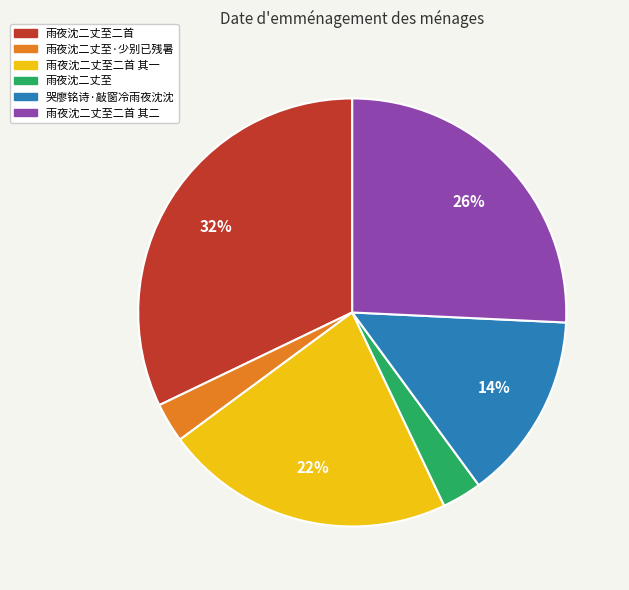

To the nearest percent, what is the average slice percentage?

17%